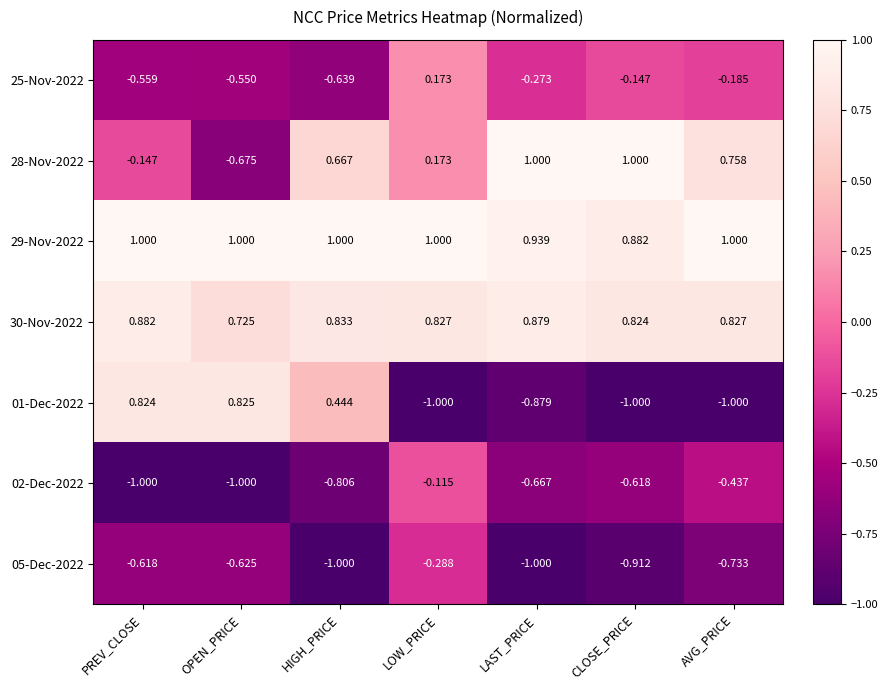

How many data points in 28-Nov-2022 are above 0?

5